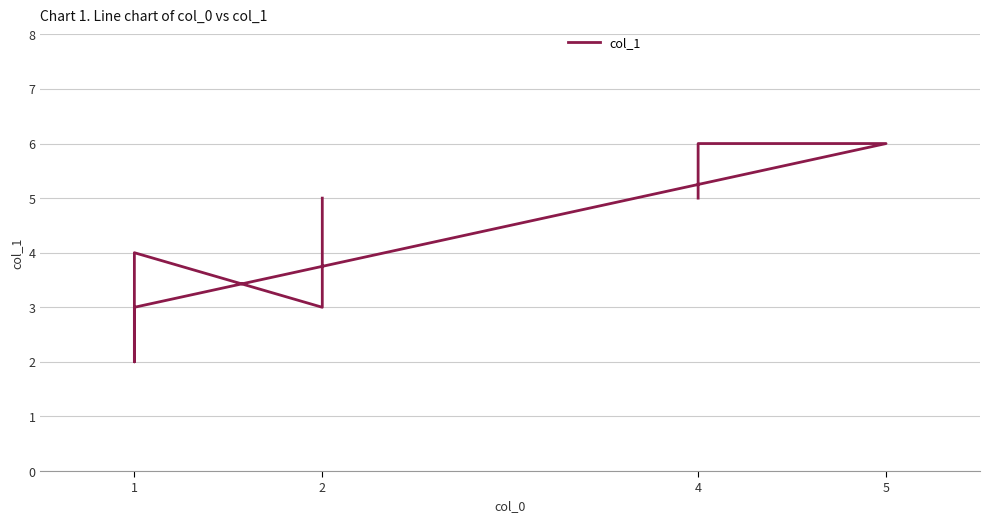

Is this an area chart (filled region under the line)?

No